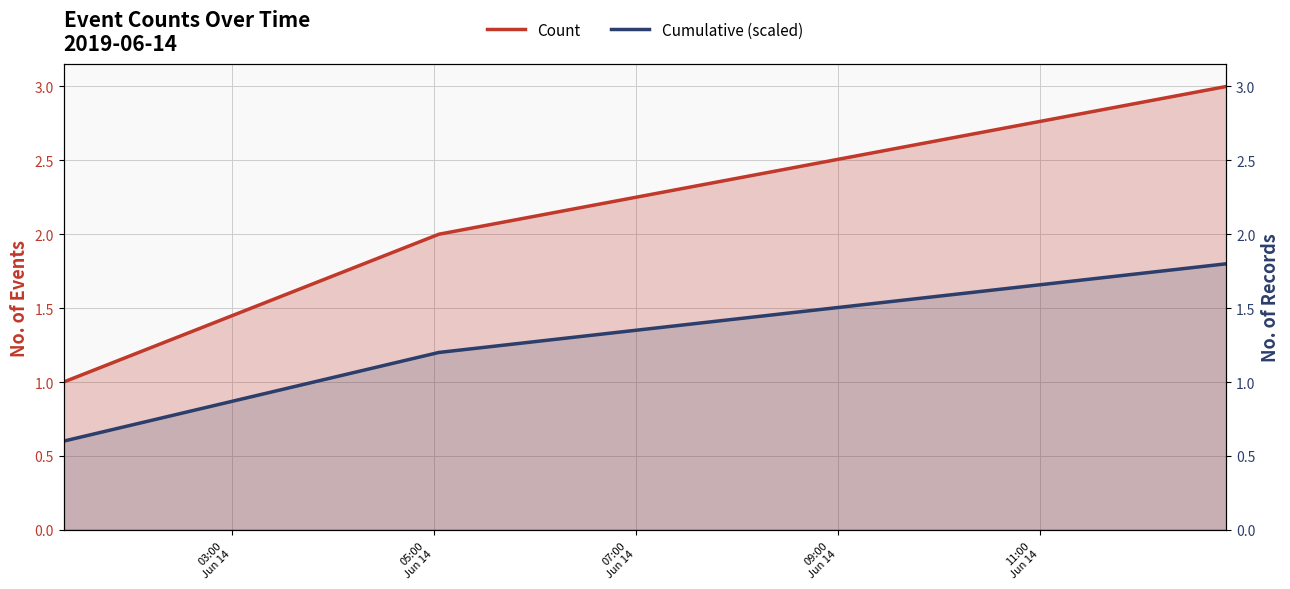

What is the minimum value for Cumulative (scaled)?

0.6